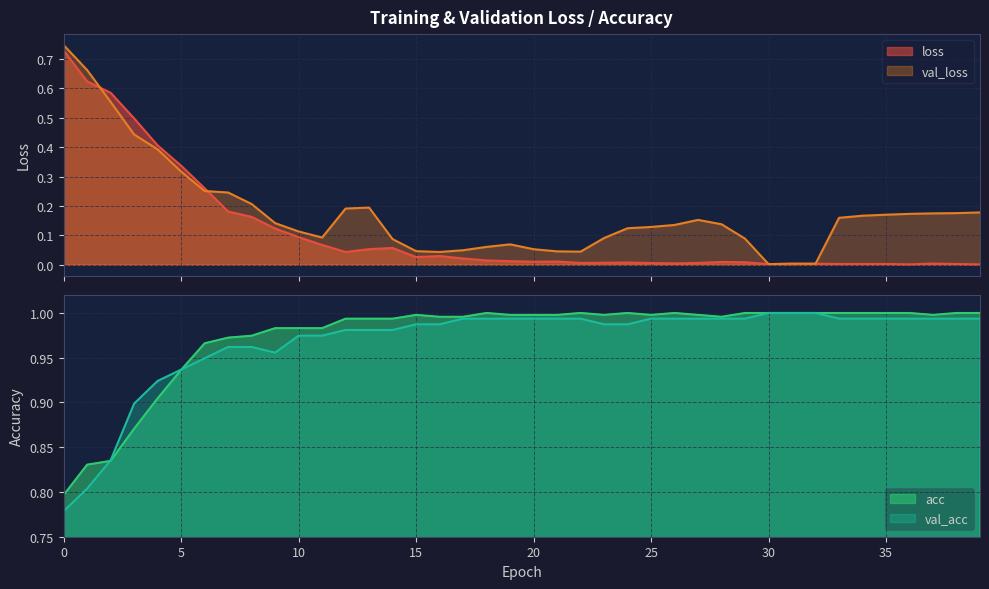

What is the label of the 40th point from the left?

39